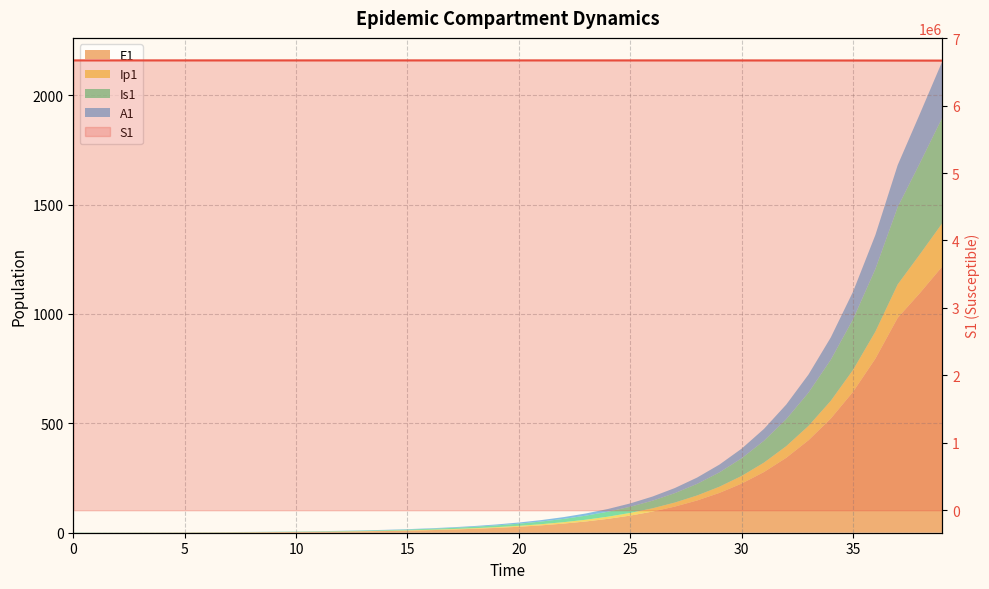

True or false: there are more than 1 points higher than both neighbors.

False